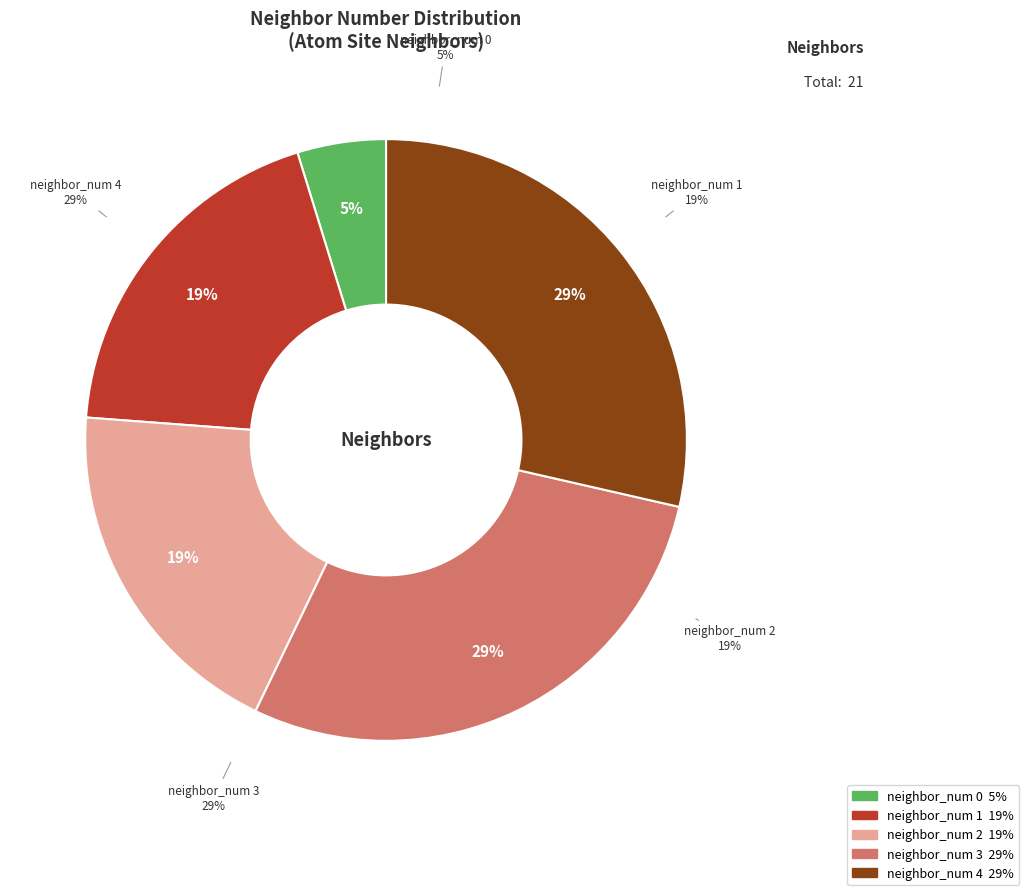

To the nearest percent, what is the average slice percentage?

20%